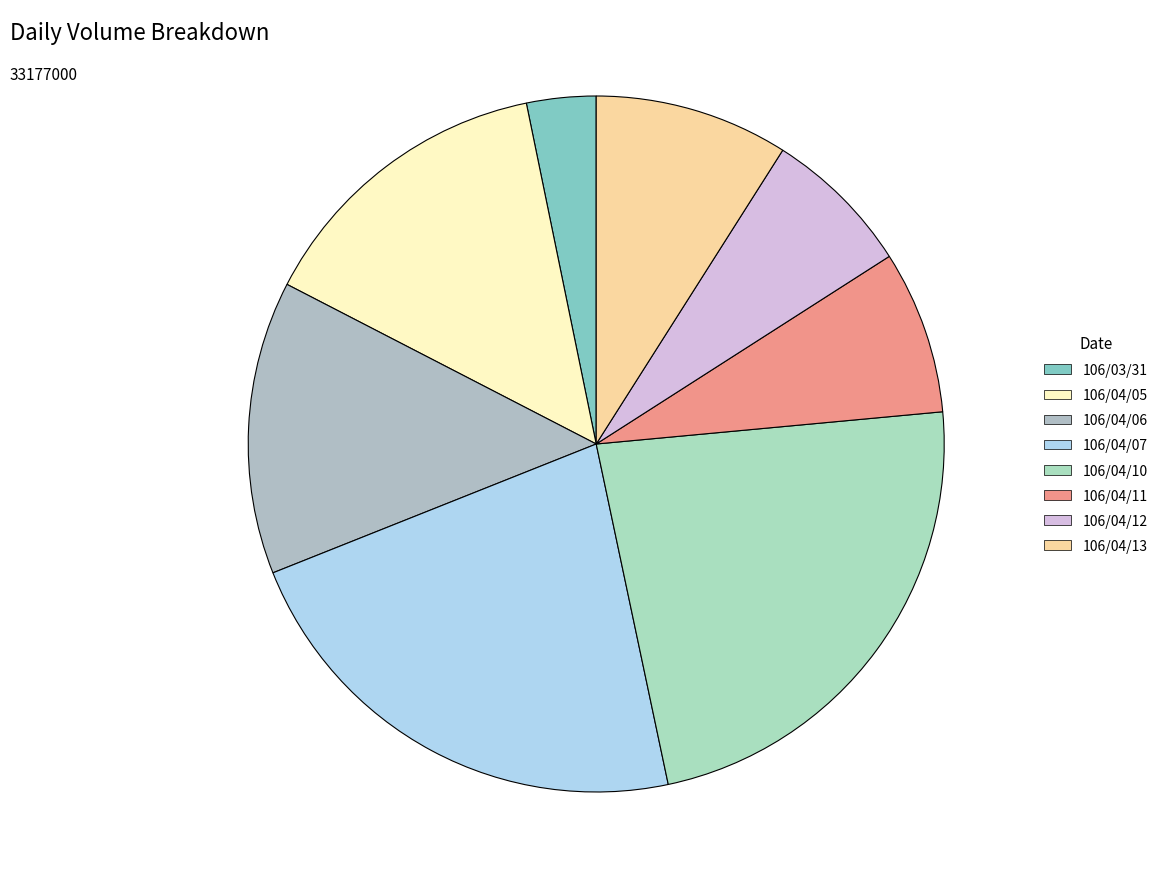

What is the largest slice in the pie chart?

106/04/10